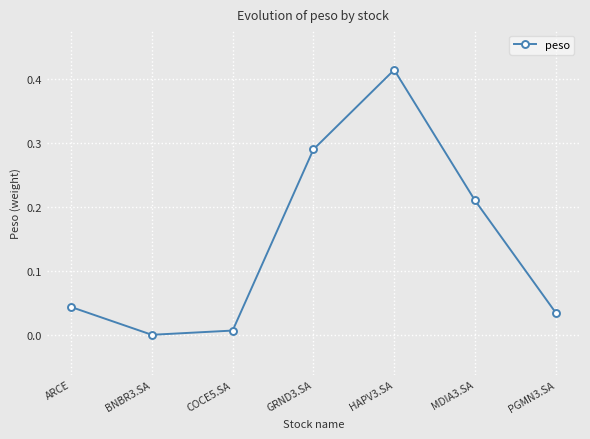

Where is the first local minimum?

BNBR3.SA